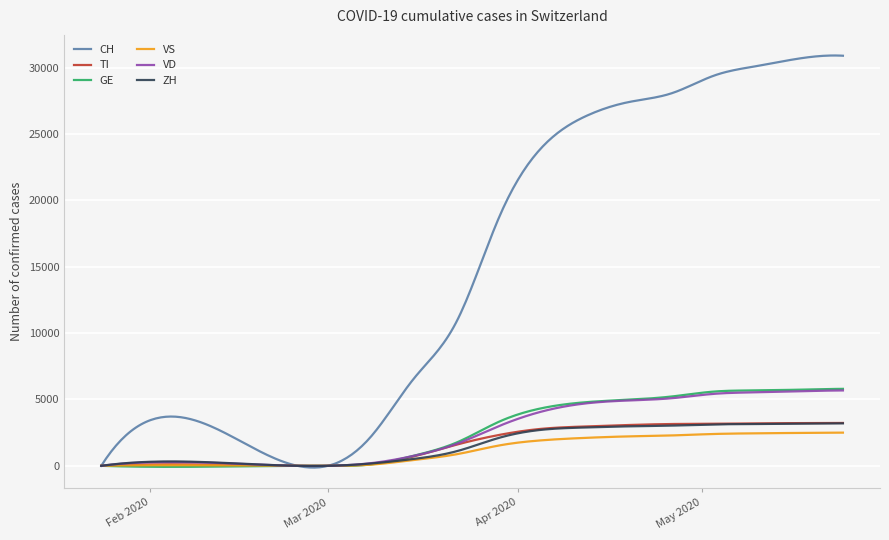

How many lines are shown in the chart?

6